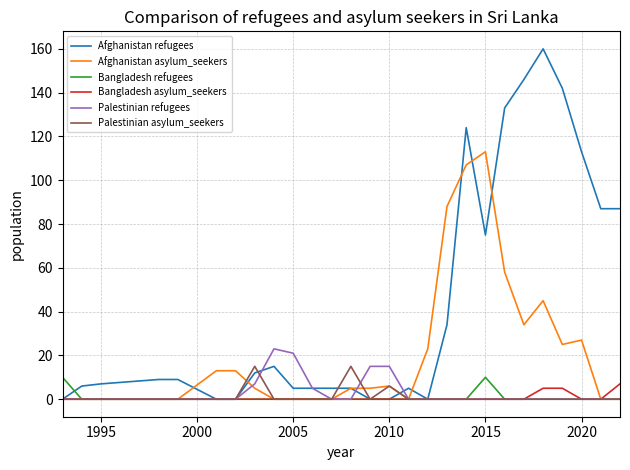

What is the maximum value for Bangladesh asylum_seekers?

7